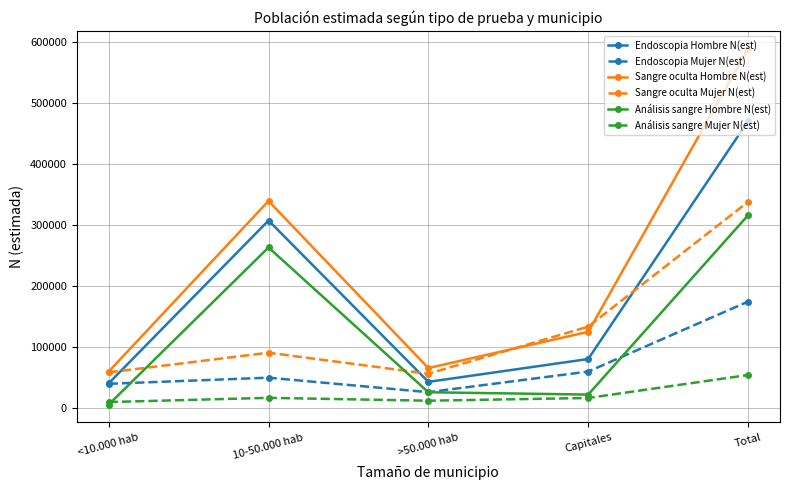

In Análisis sangre Hombre N(est), how many points are lower than both neighbors (excluding endpoints)?

1